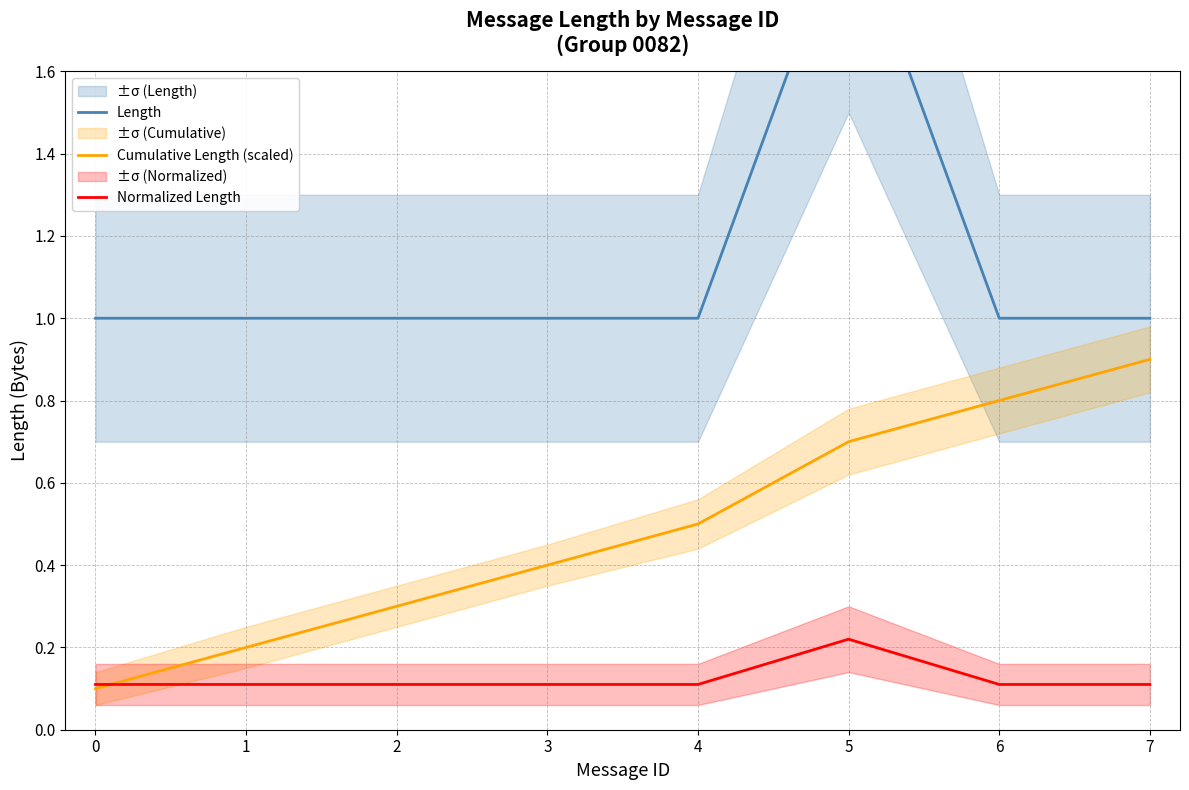

Does the chart have visible grid lines?

Yes